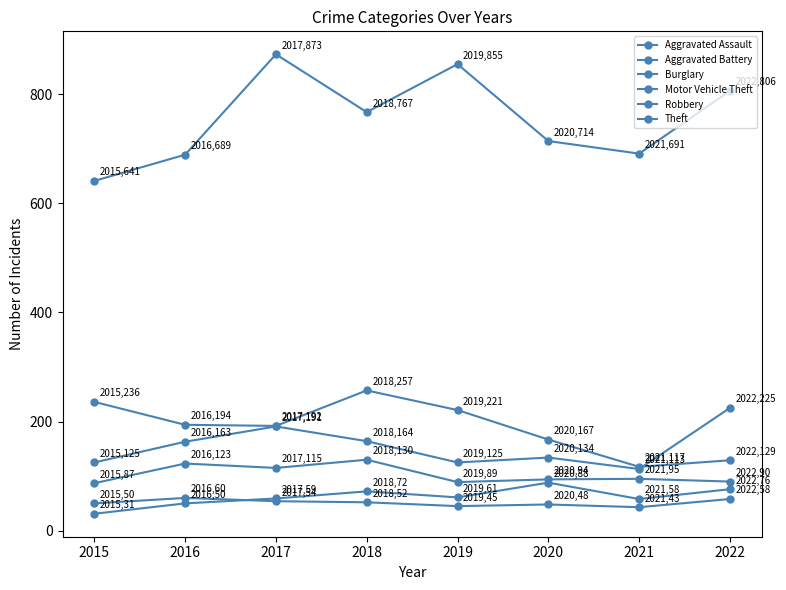

What is the value of the Aggravated Assault point at the 4th from the left?

72